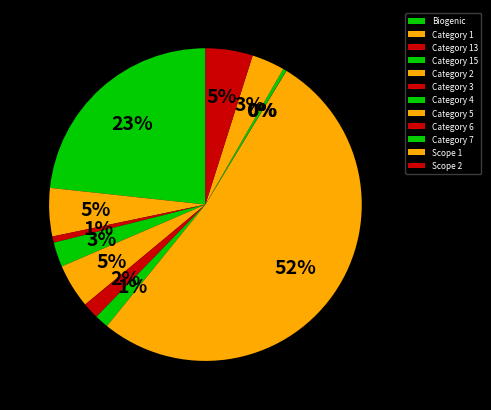

Does any single category account for the majority?

Yes